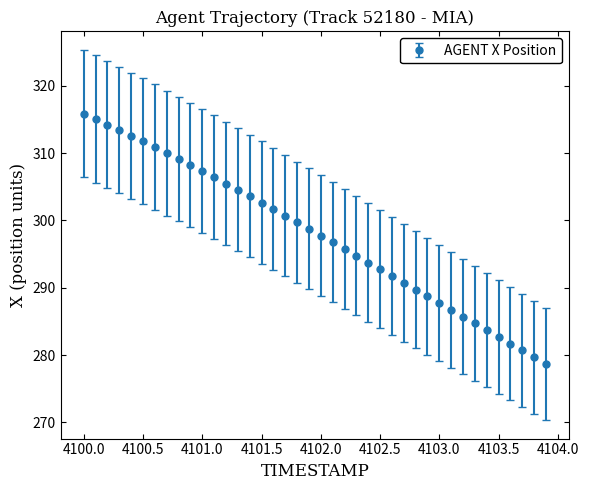

What is the difference between the maximum and minimum values?

37.2